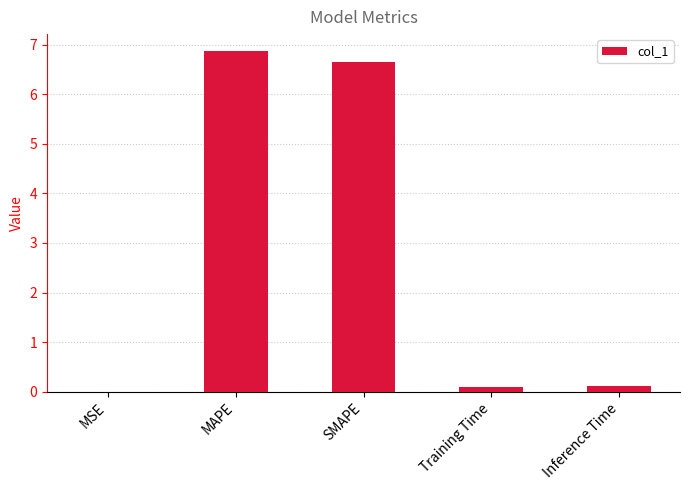

What is the greatest value displayed?

6.9